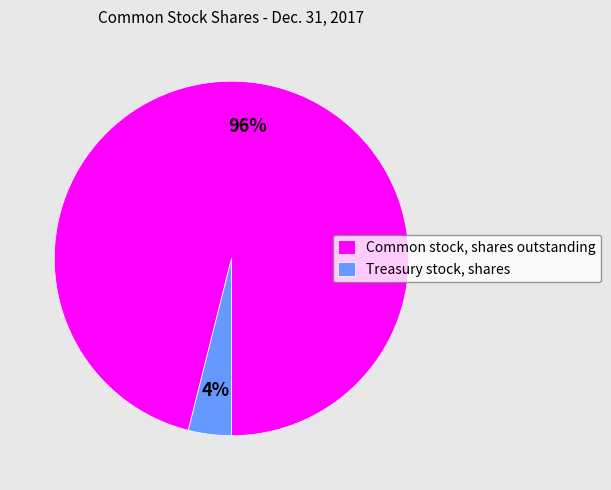

Is there a majority slice in this chart?

Yes